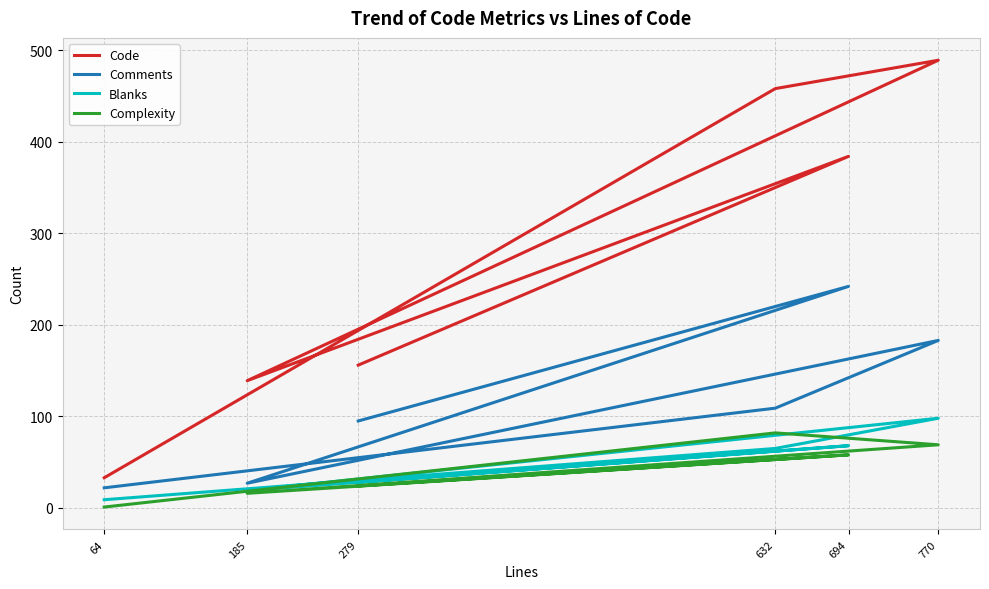

True or false: Code and Comments cross at least once.

False